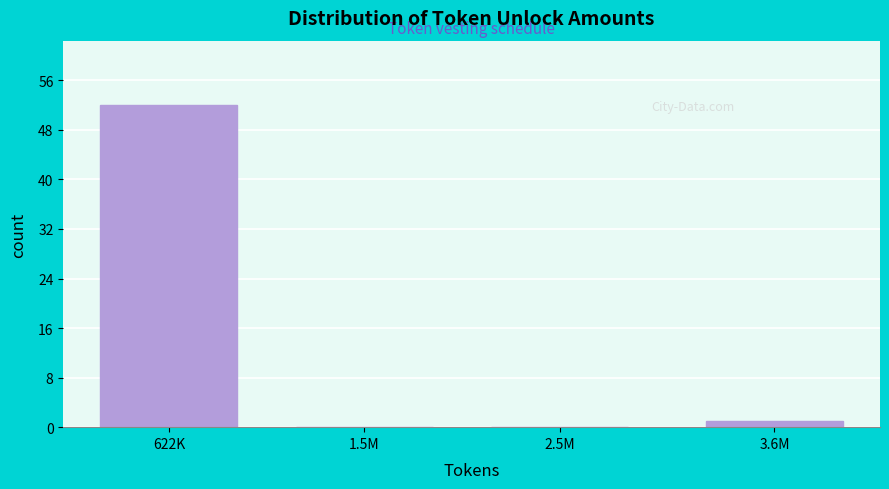

Reading right to left, what are all the values shown in this chart?

3.6M=1	2.5M=0	1.5M=0	622K=52